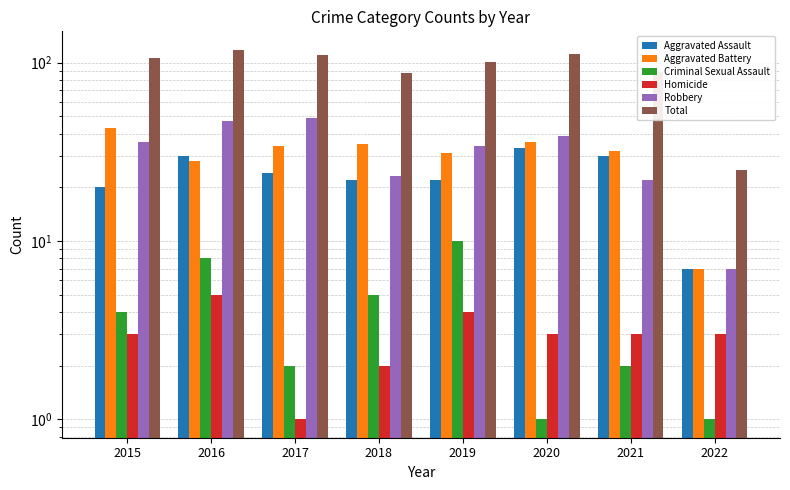

What is the difference between the second highest and minimum values in the Homicide series?

3